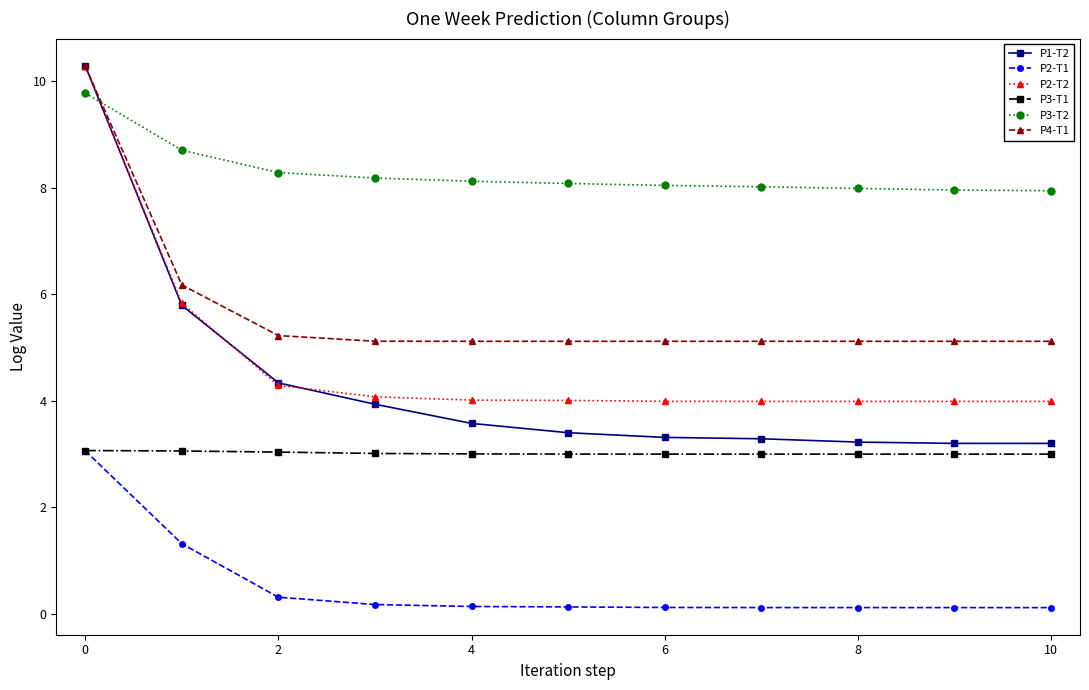

What is the difference between the maximum and second lowest values in the P3-T2 series?

1.8